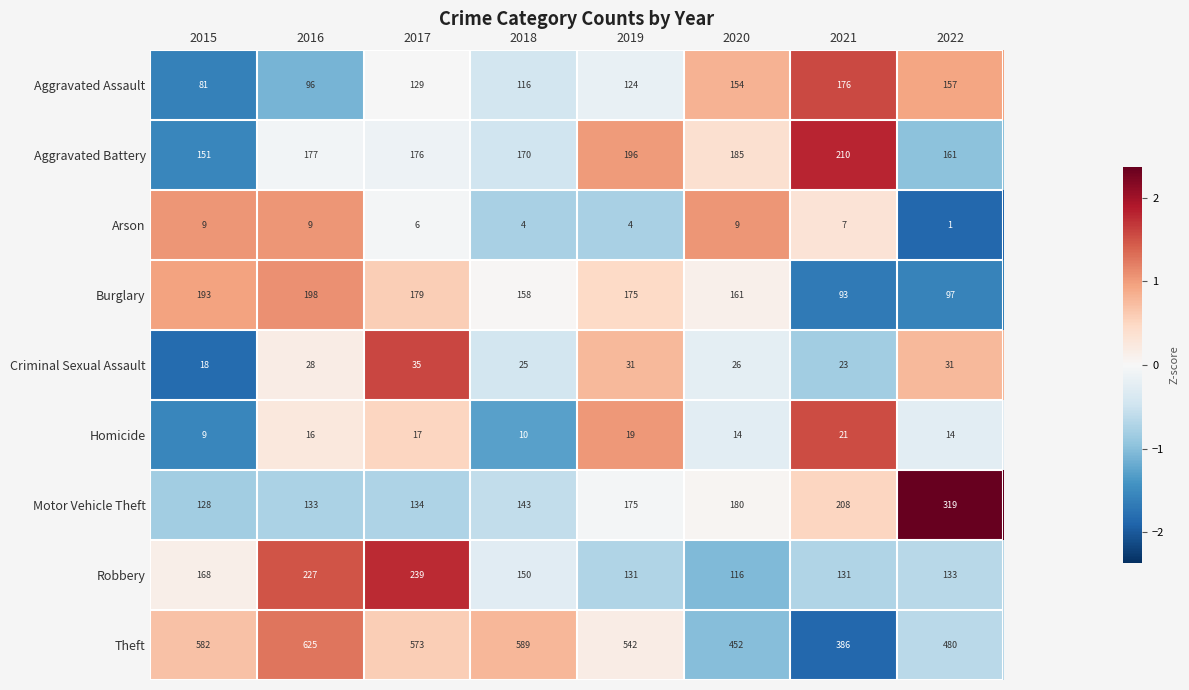

Is it true that Aggravated Assault equals 29 at 2019?

False